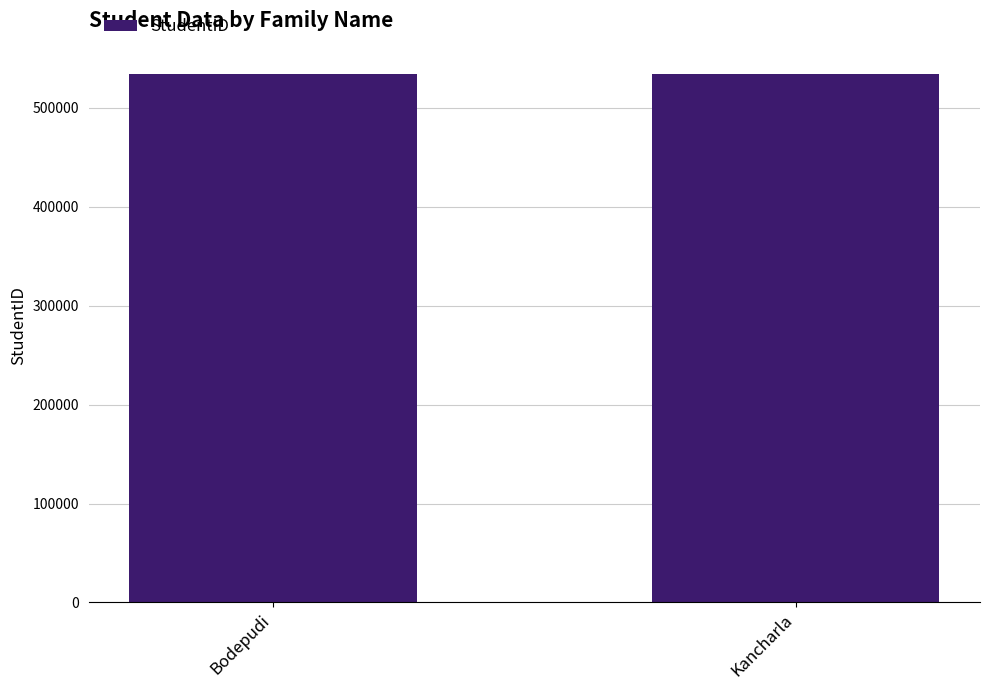

What is the change in value from Bodepudi to Kancharla?

+140